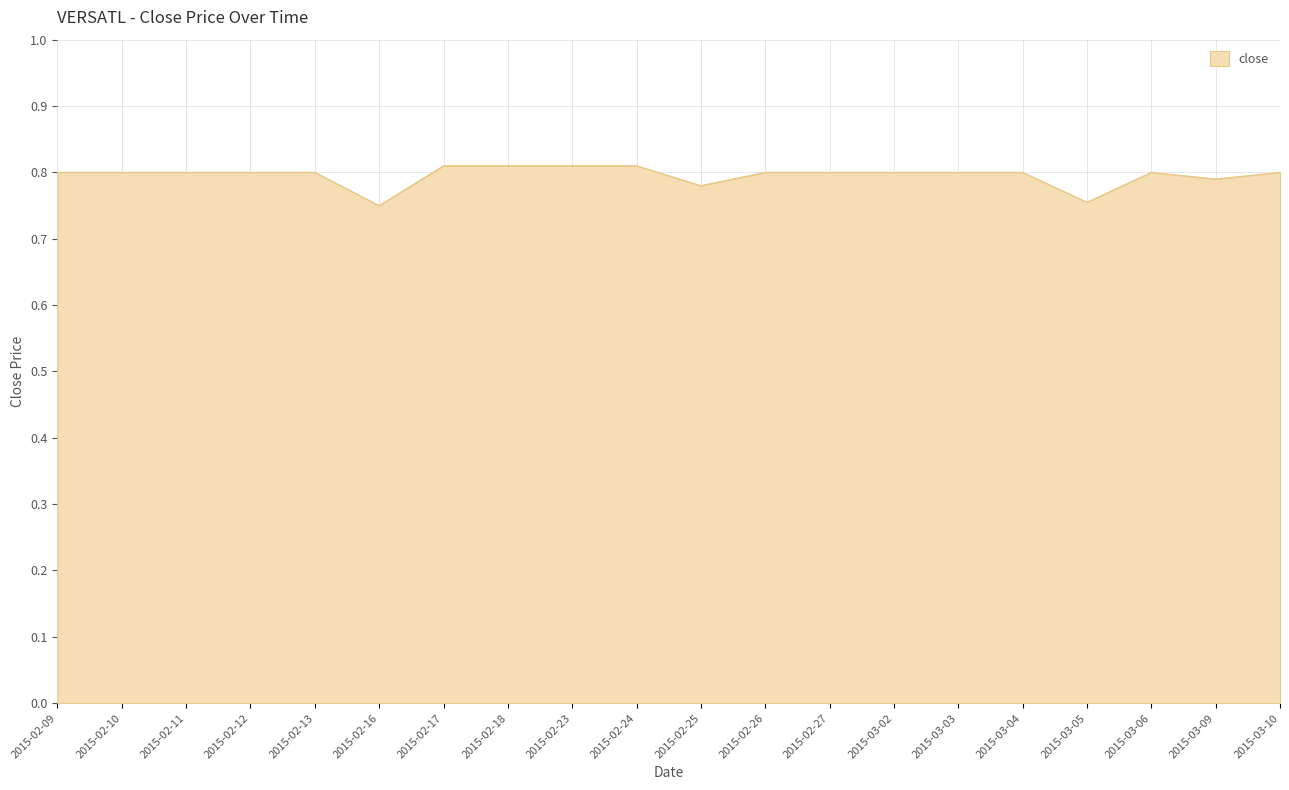

The value at 2015-03-05 is 0.8. True or false?

True